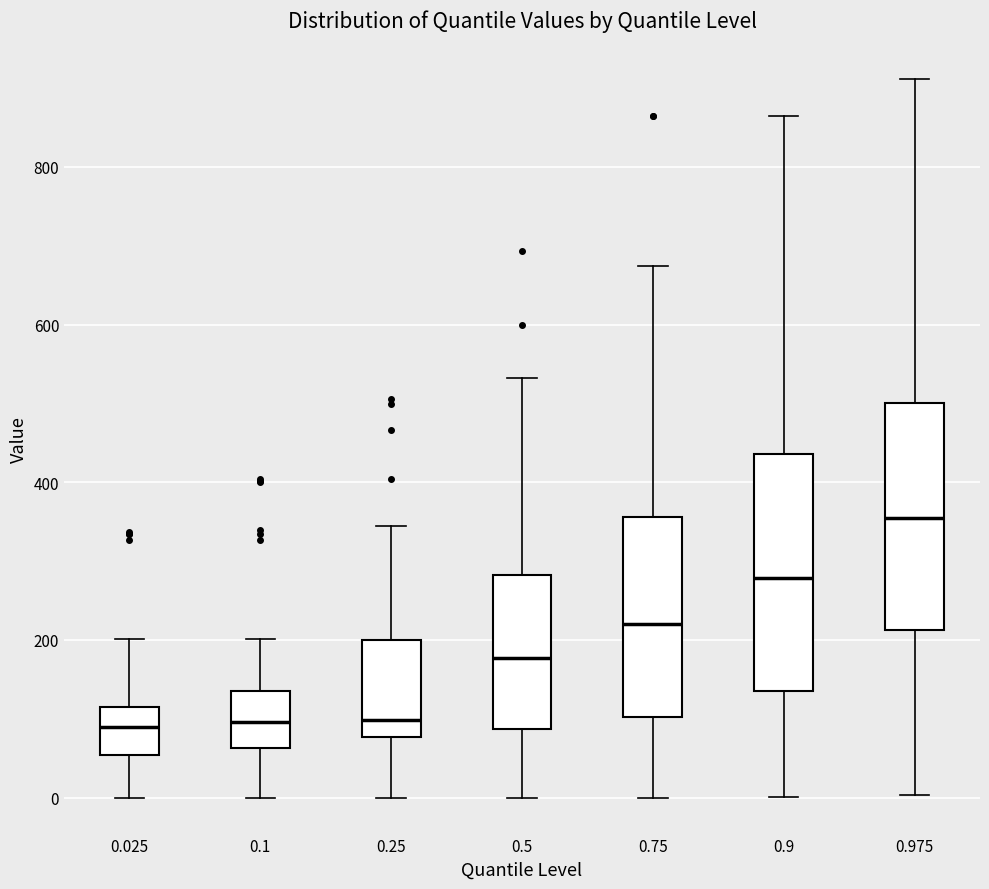

Reading left to right, read every box against the y-axis: the position of its median line, the range the box covers, and the ends of its whiskers. The values are not printed on the chart, so give them approximately, as read against the axis.

0.025: median 100, box 60 to 120, whiskers 0 to 200
0.1: median 100, box 60 to 140, whiskers 0 to 200
0.25: median 100, box 80 to 200, whiskers 0 to 340
0.5: median 180, box 80 to 280, whiskers 0 to 540
0.75: median 220, box 100 to 360, whiskers 0 to 680
0.9: median 280, box 140 to 440, whiskers 0 to 860
0.975: median 360, box 220 to 500, whiskers 0 to 920